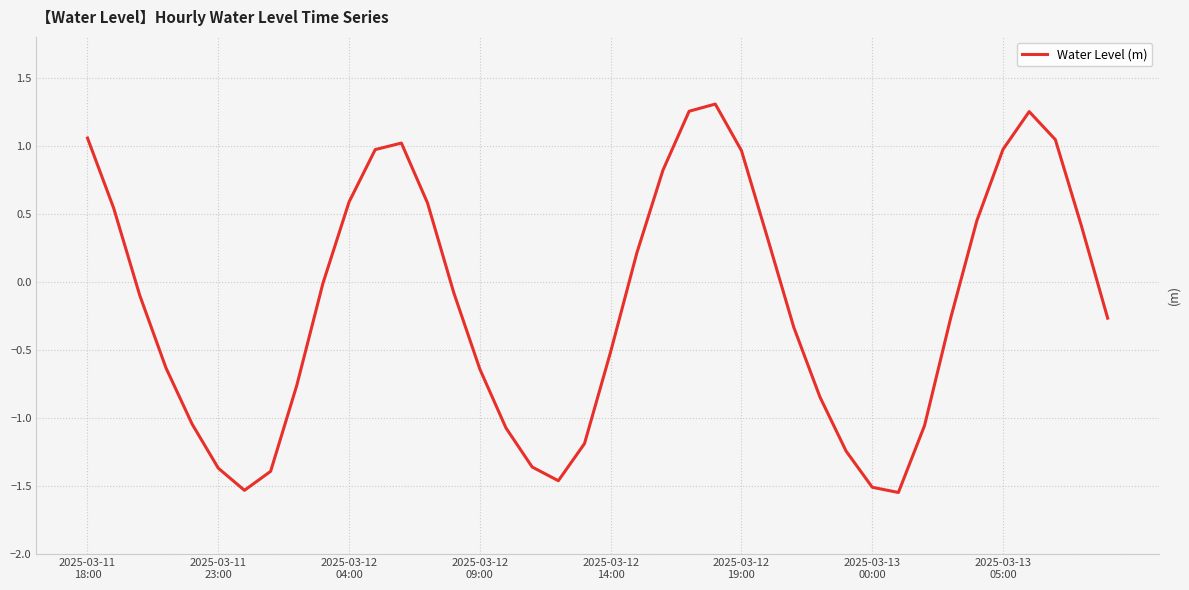

What is the difference between the maximum and minimum values?

2.9